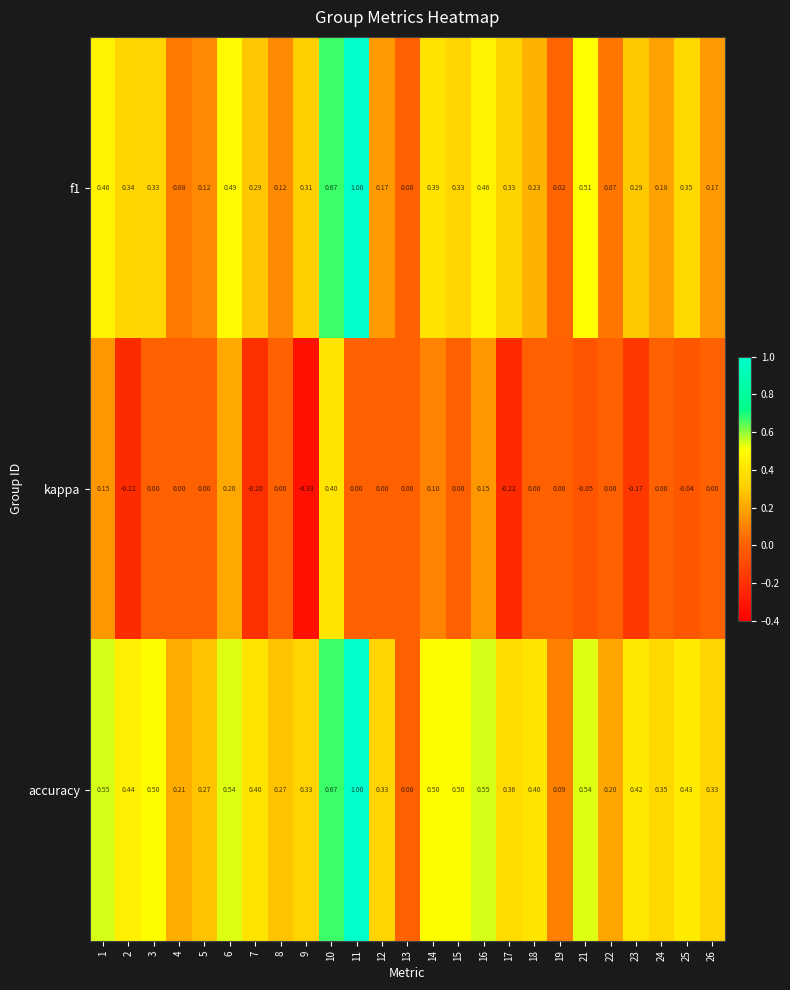

Between 13 and 23, which series saw the biggest shift?

accuracy